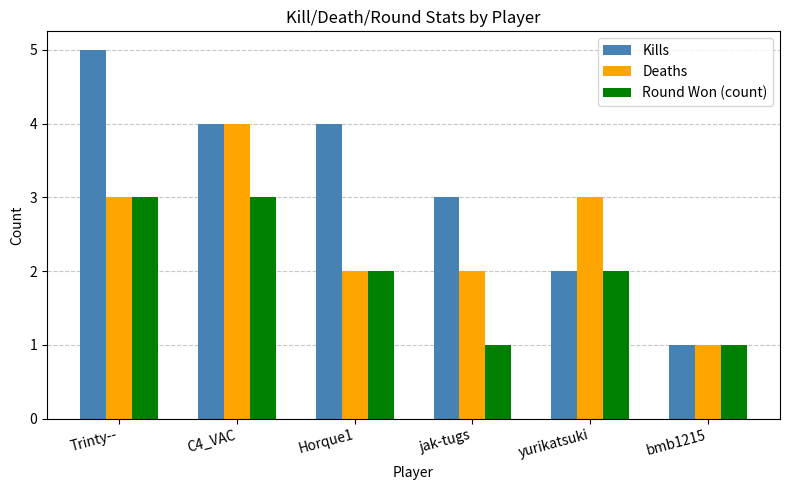

Reading left to right, what are all the values shown in this chart?

Kills: 5	4	4	3	2	1
Deaths: 3	4	2	2	3	1
Round Won (count): 3	3	2	1	2	1